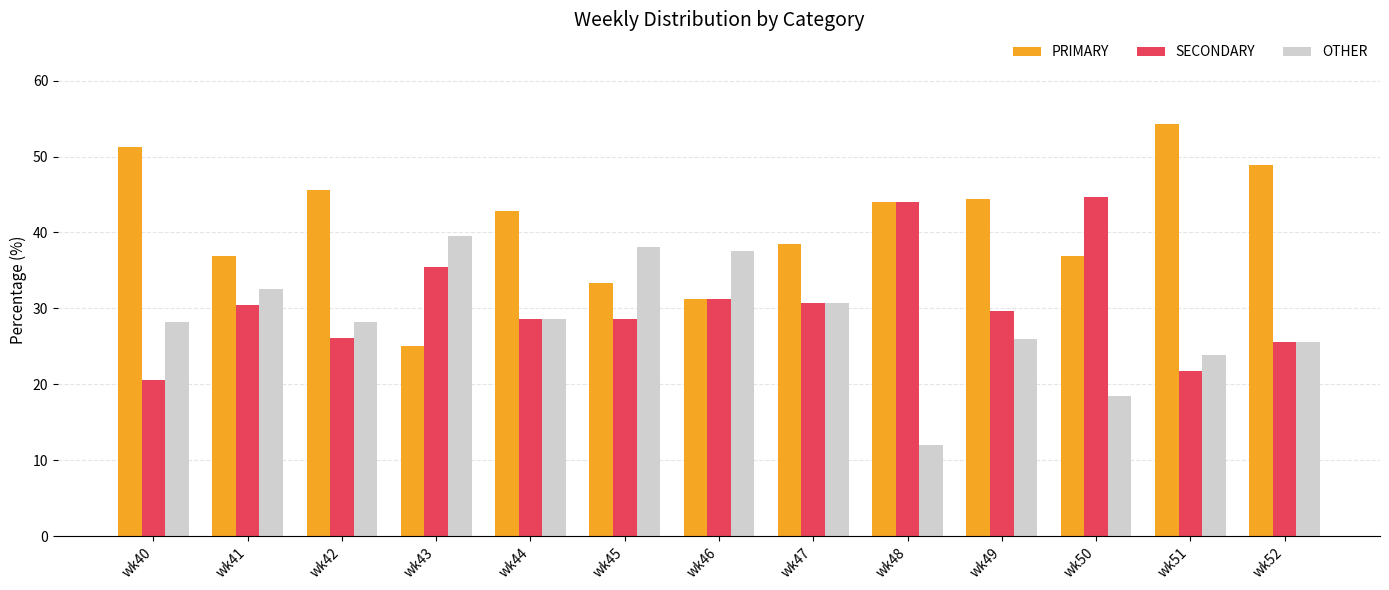

Which series has the widest spread of values?

PRIMARY